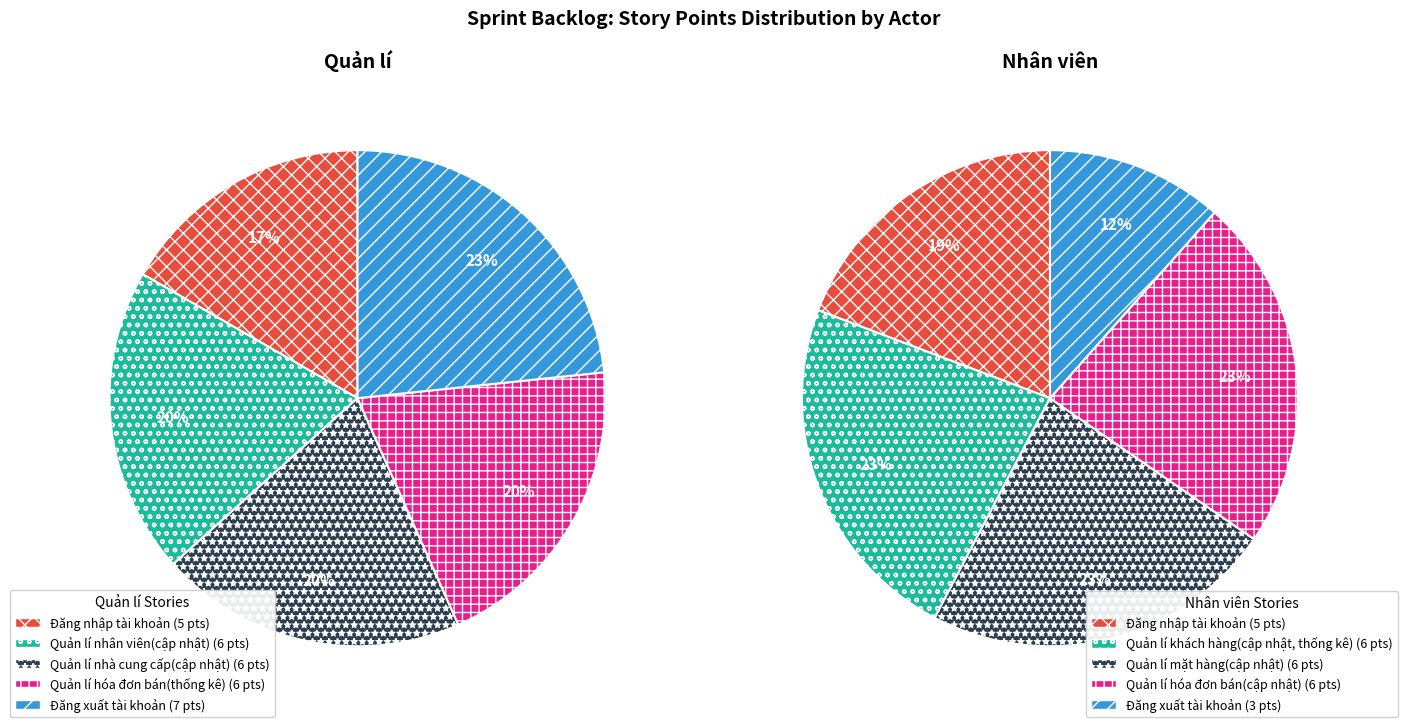

Is it true that 2 is 23% of the pie?

True